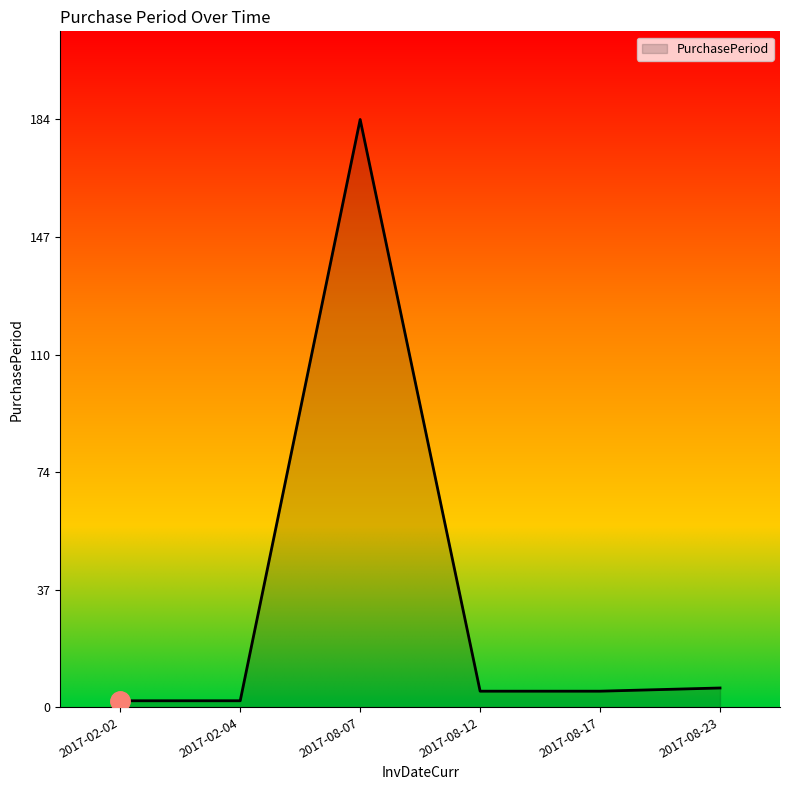

How many categories are shown in the chart?

6